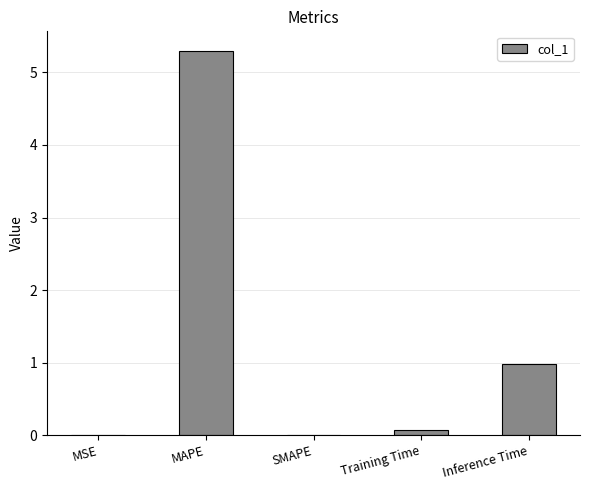

The chart shows a value of 5.3 at MAPE. True or false?

True